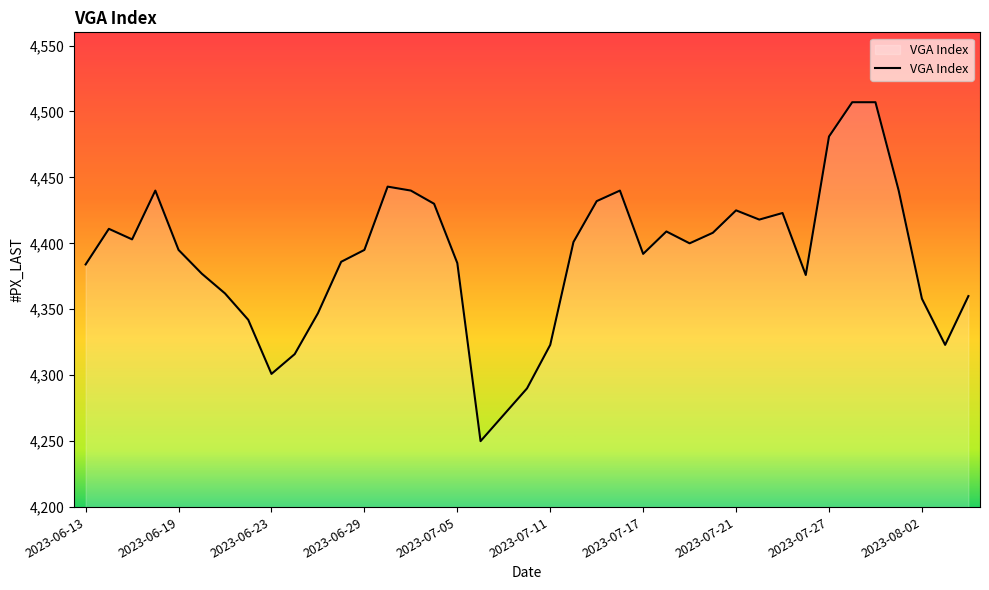

What is the smallest value displayed?

4250